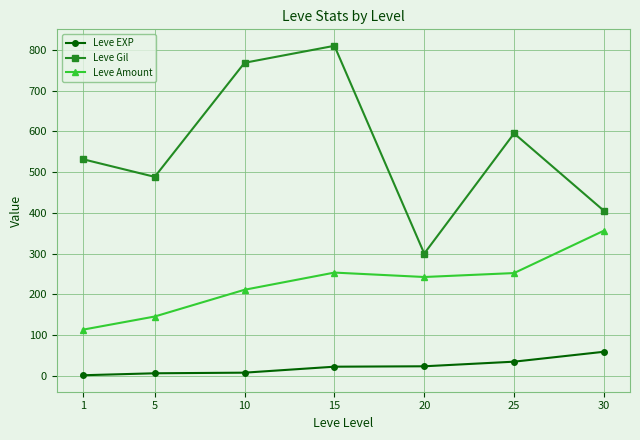

What is the value of the Leve EXP point at the 4th from the left?

22.3